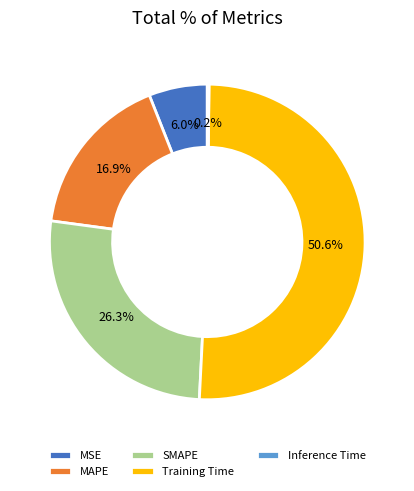

Between MSE and SMAPE, which is larger?

SMAPE